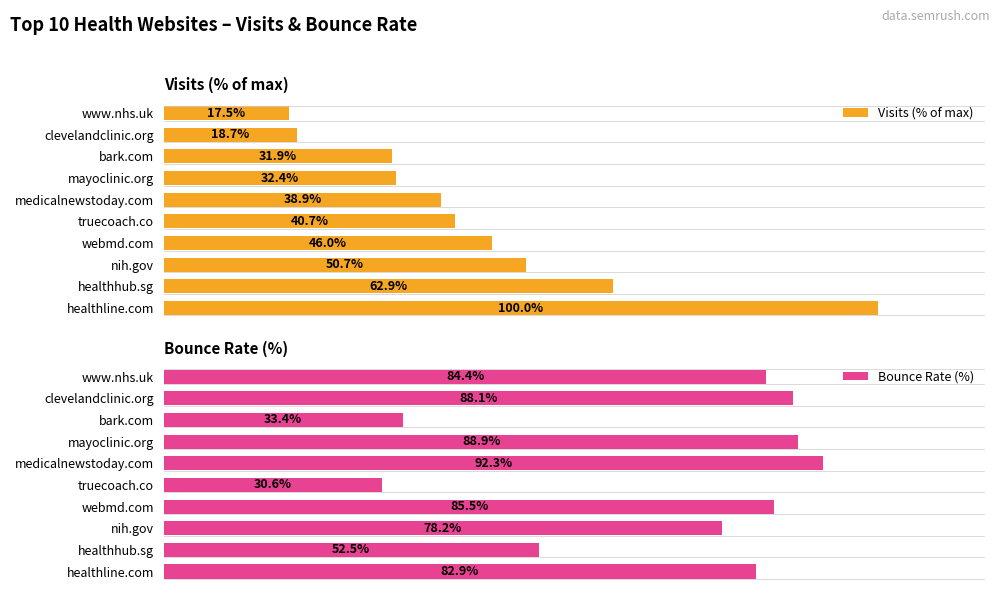

How many values in the Visits (% of max) series are below 40?

5